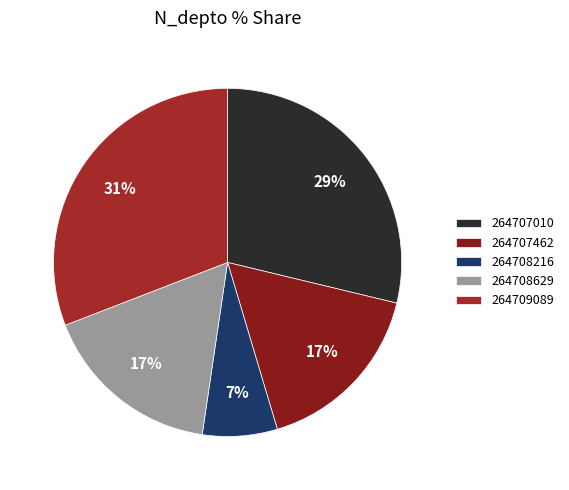

The 264707462 slice represents 4% of the pie. True or false?

False